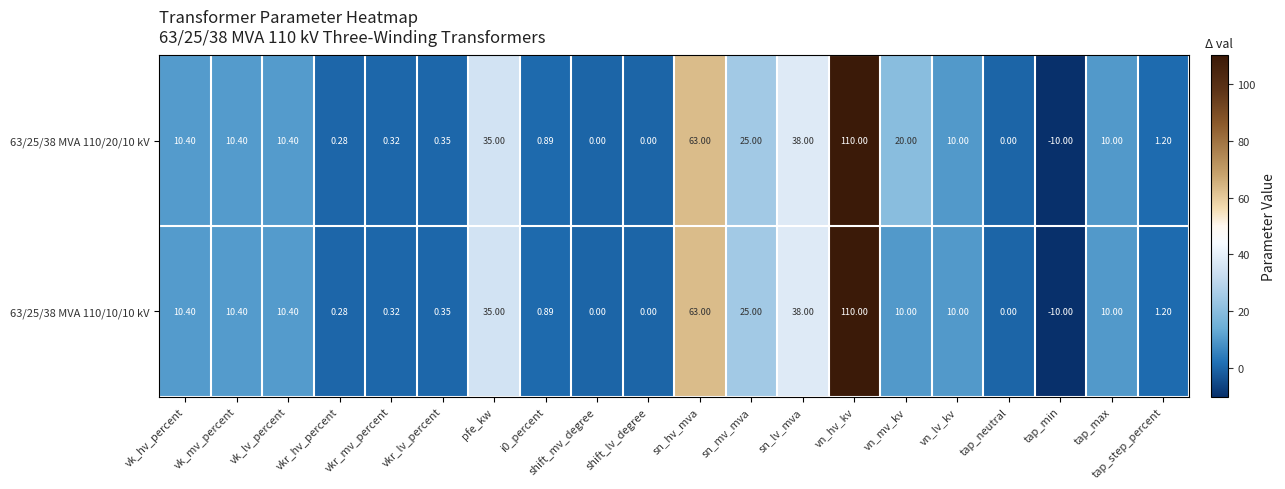

How many data points in 63/25/38 MVA 110/10/10 kV are less than 10?

9